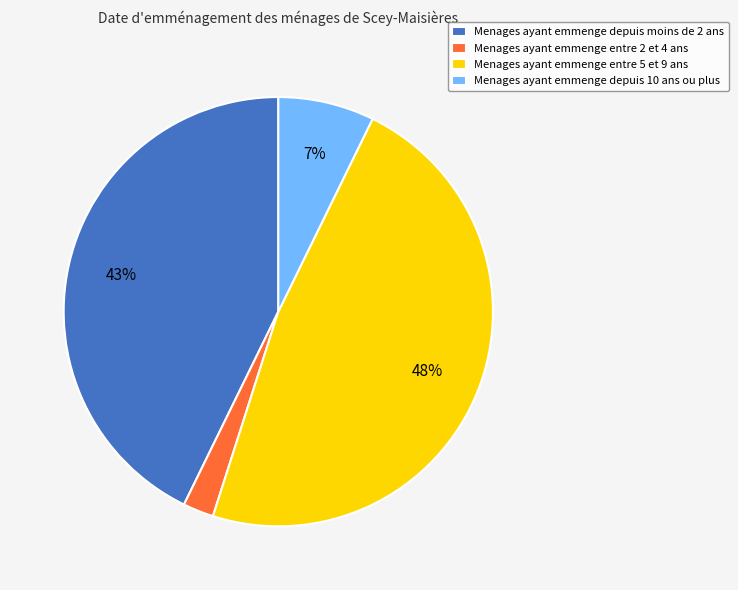

Is there a majority slice in this chart?

No